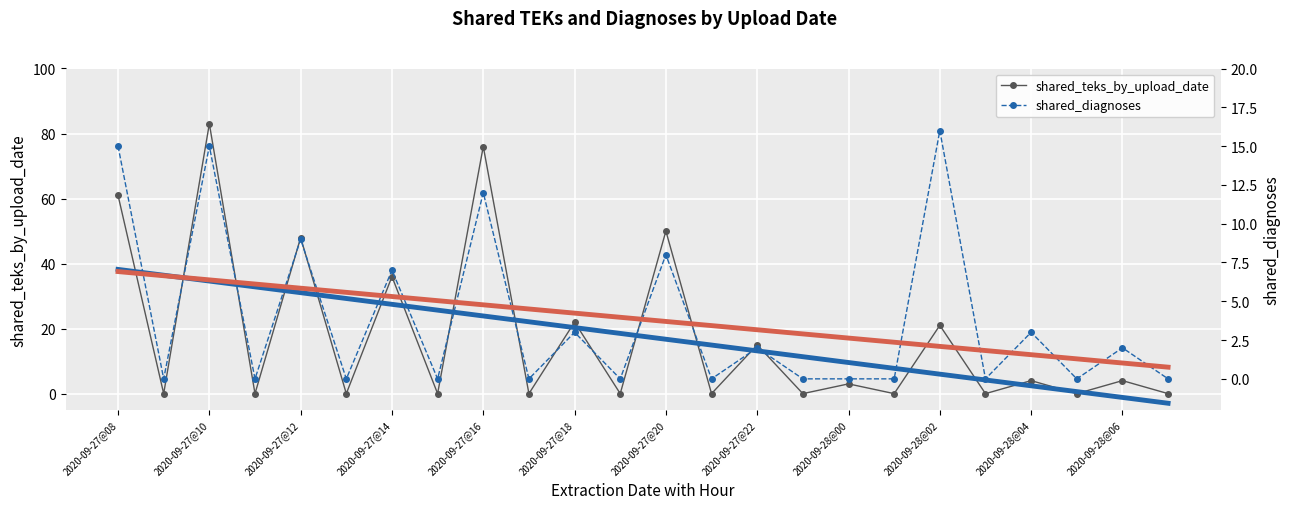

Rank the series by their maximum value, from highest to lowest.

shared_teks_by_upload_date, shared_diagnoses